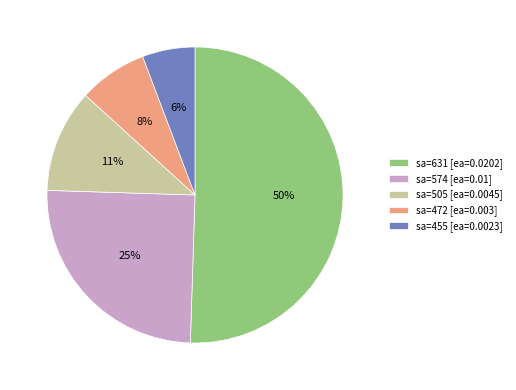

What is the majority slice?

sa=631 [ea=0.0202]